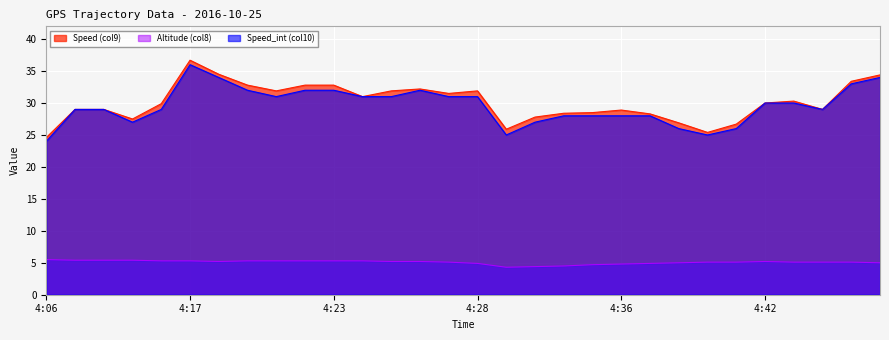

At which category does Speed_int (col10) reach its first local peak?

4:17